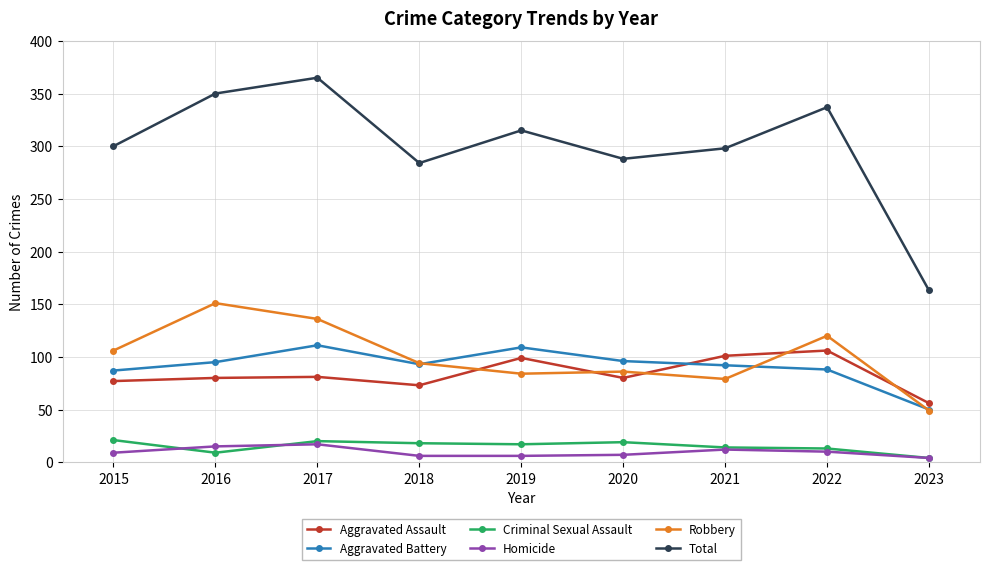

What are all the series names shown in the legend?

Aggravated Assault, Aggravated Battery, Criminal Sexual Assault, Homicide, Robbery, Total